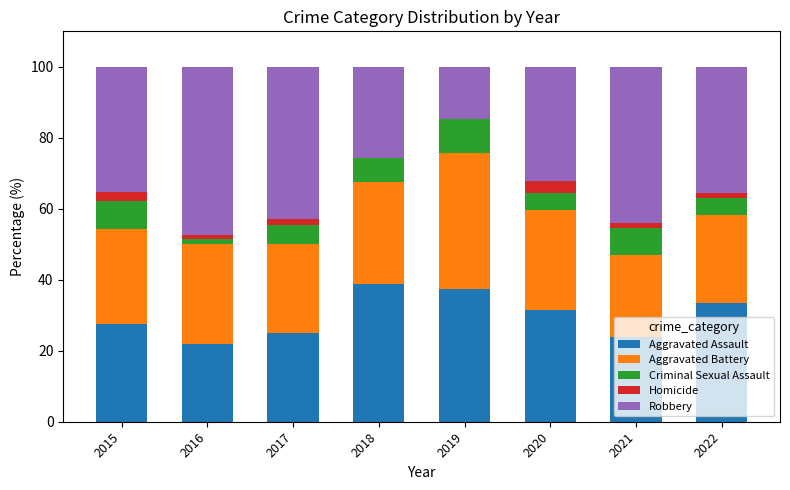

What is the sum of the Aggravated Battery values at 2022 and 2015?

51.5